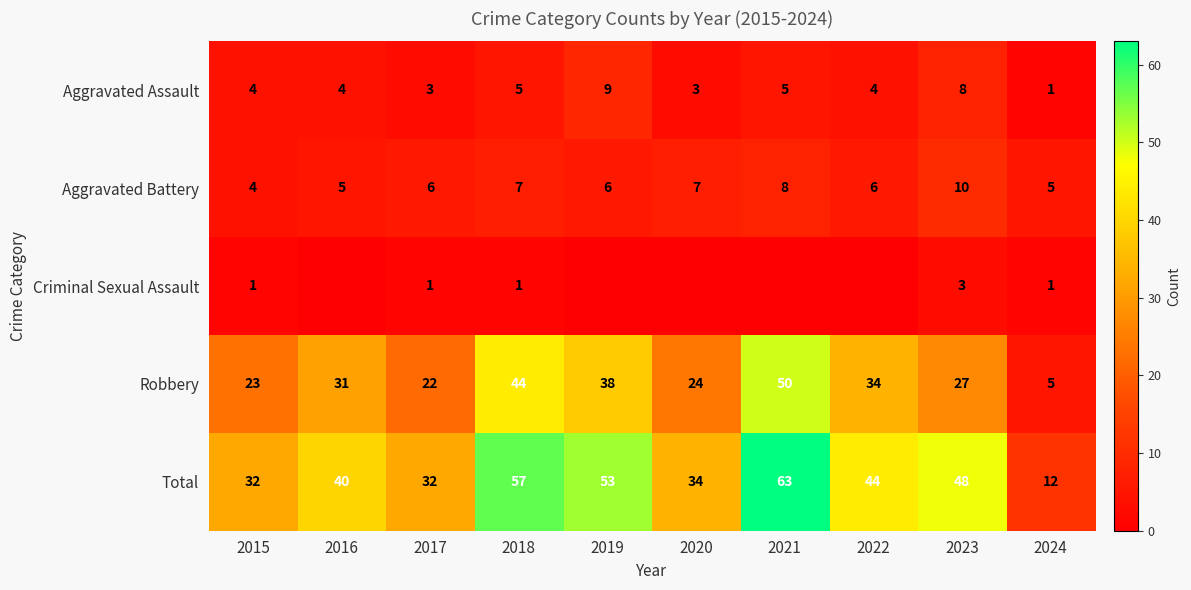

At how many categories does at least one series exceed 33?

7